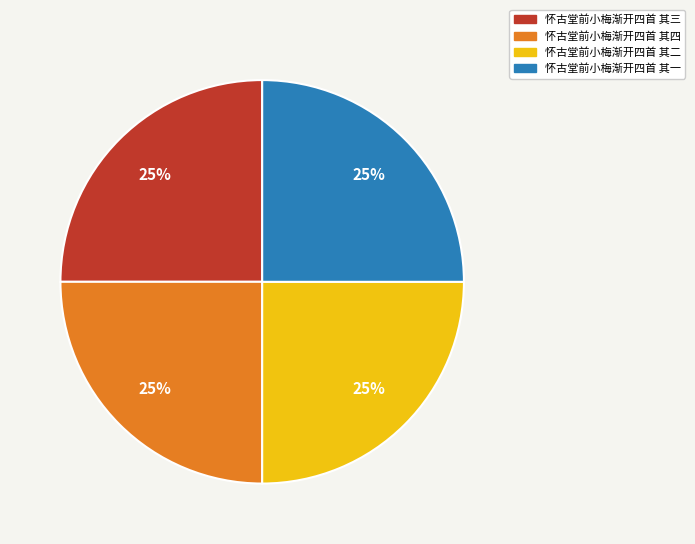

Is it true that 怀古堂前小梅渐开四首 其一 is 39% of the pie?

False